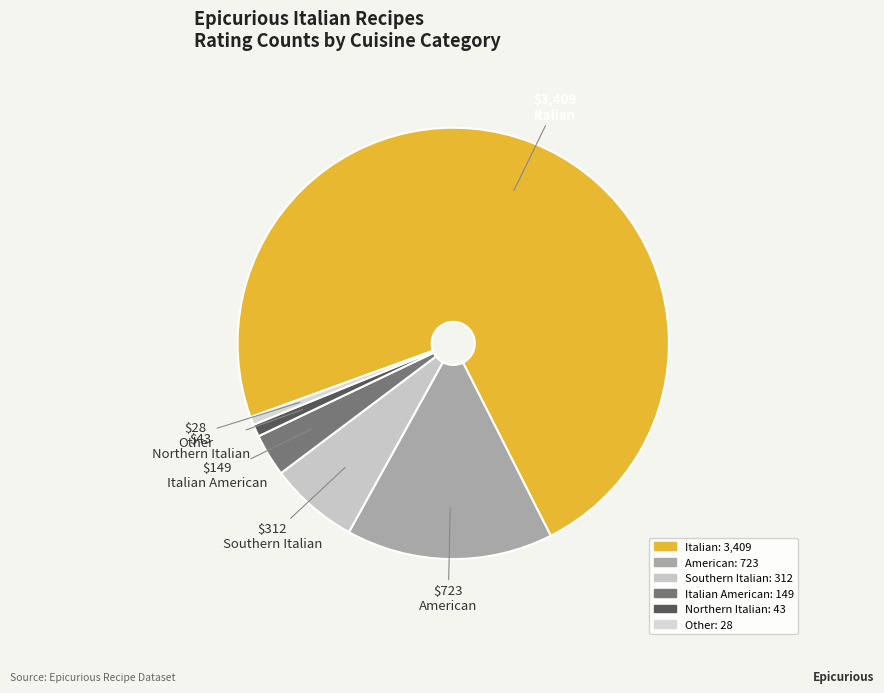

What is the majority slice?

Italian